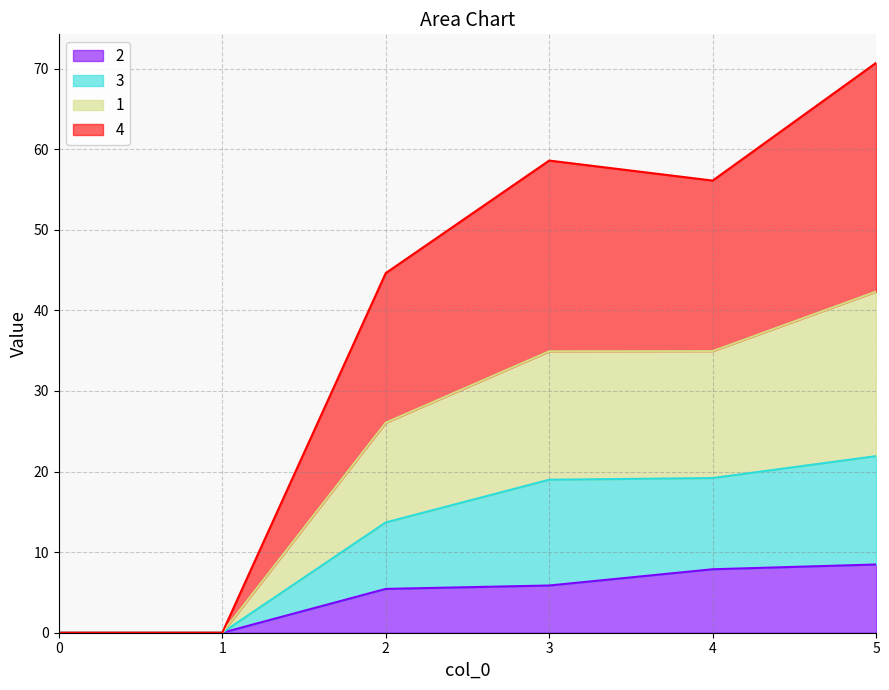

What is the total value across all series at 2?

44.6